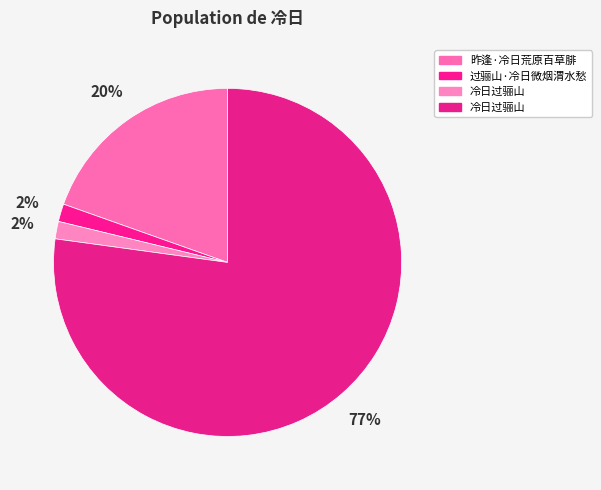

How many slices are in this pie chart?

4